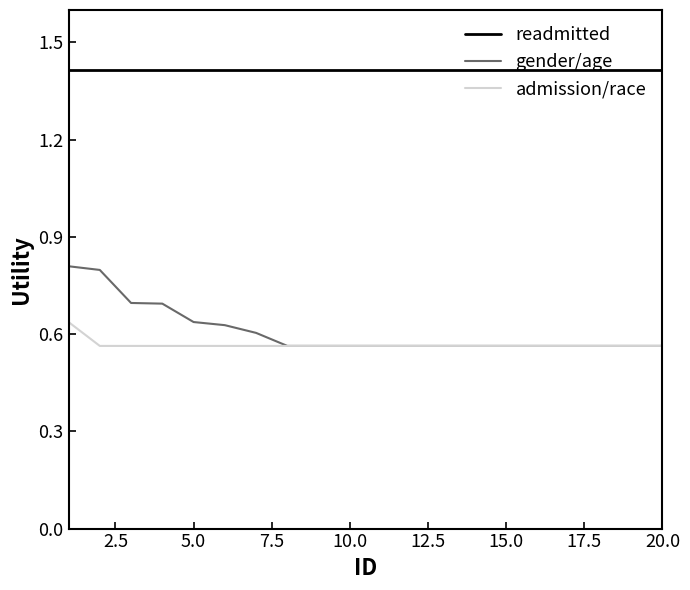

Which series has the largest total across all categories?

readmitted